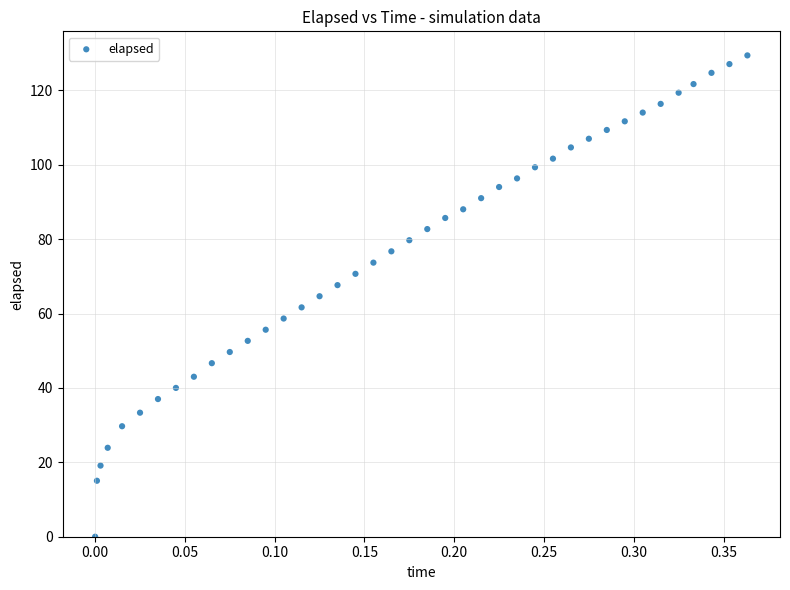

What is the range of Y values (max minus min)?

129.4